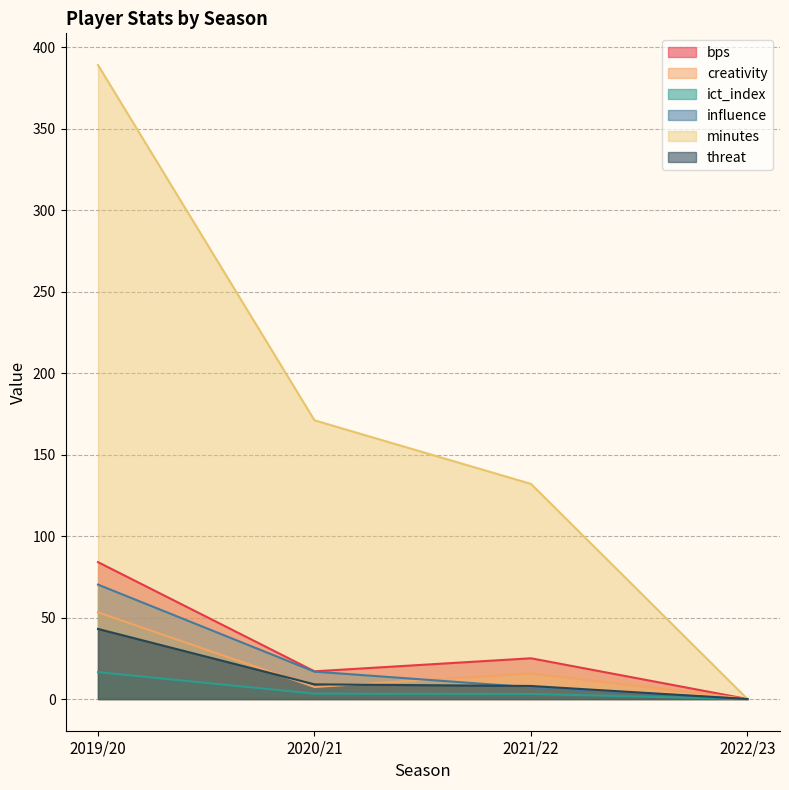

True or false: ict_index and creativity intersect in this chart.

False